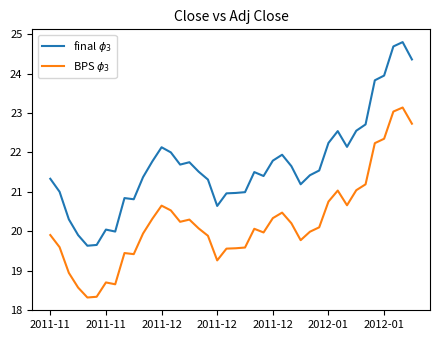

What is the smallest value displayed?

18.3